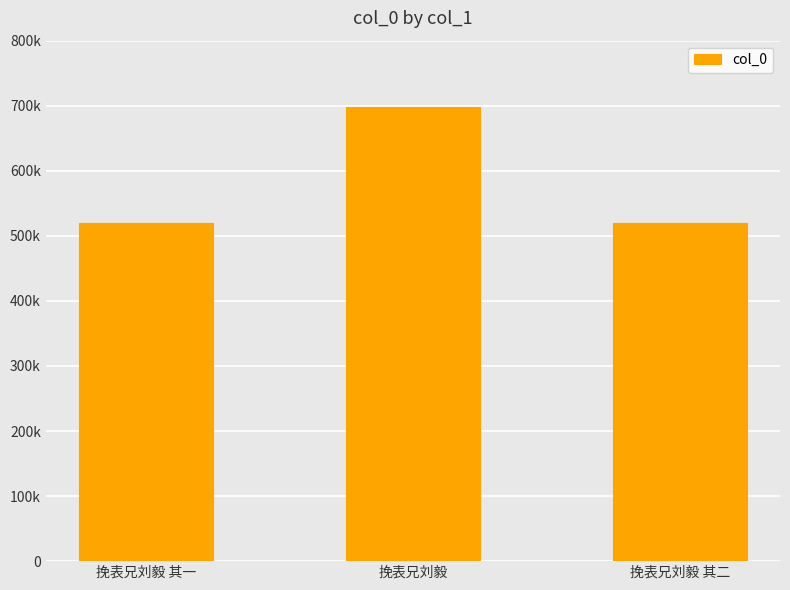

At which category does the chart reach its minimum across all series?

挽表兄刘毅 其一